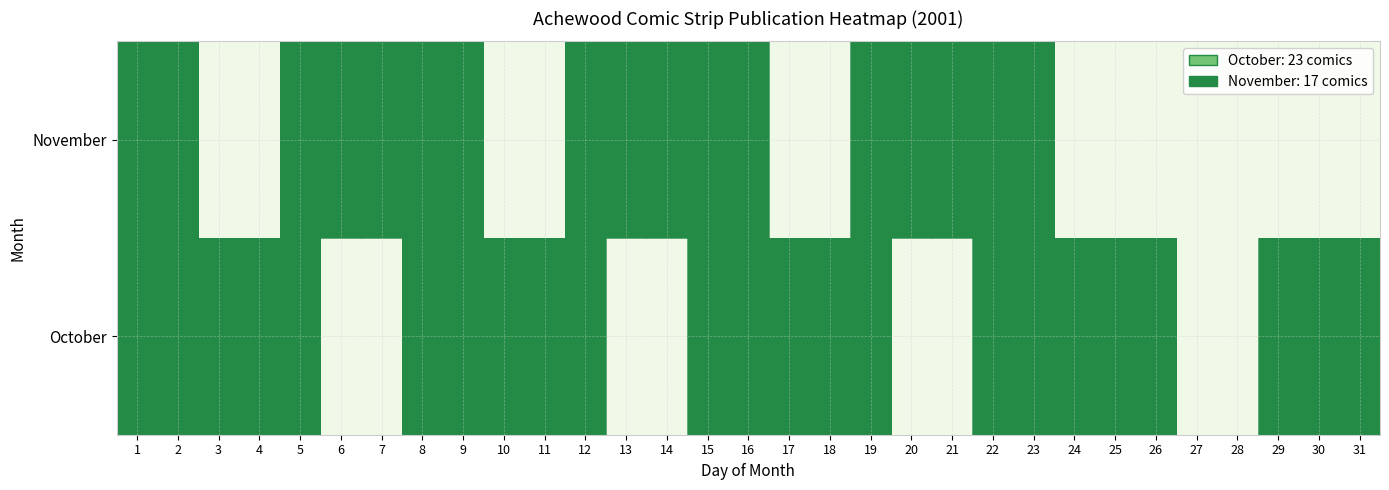

The October series shows 0 at 7. True or false?

True